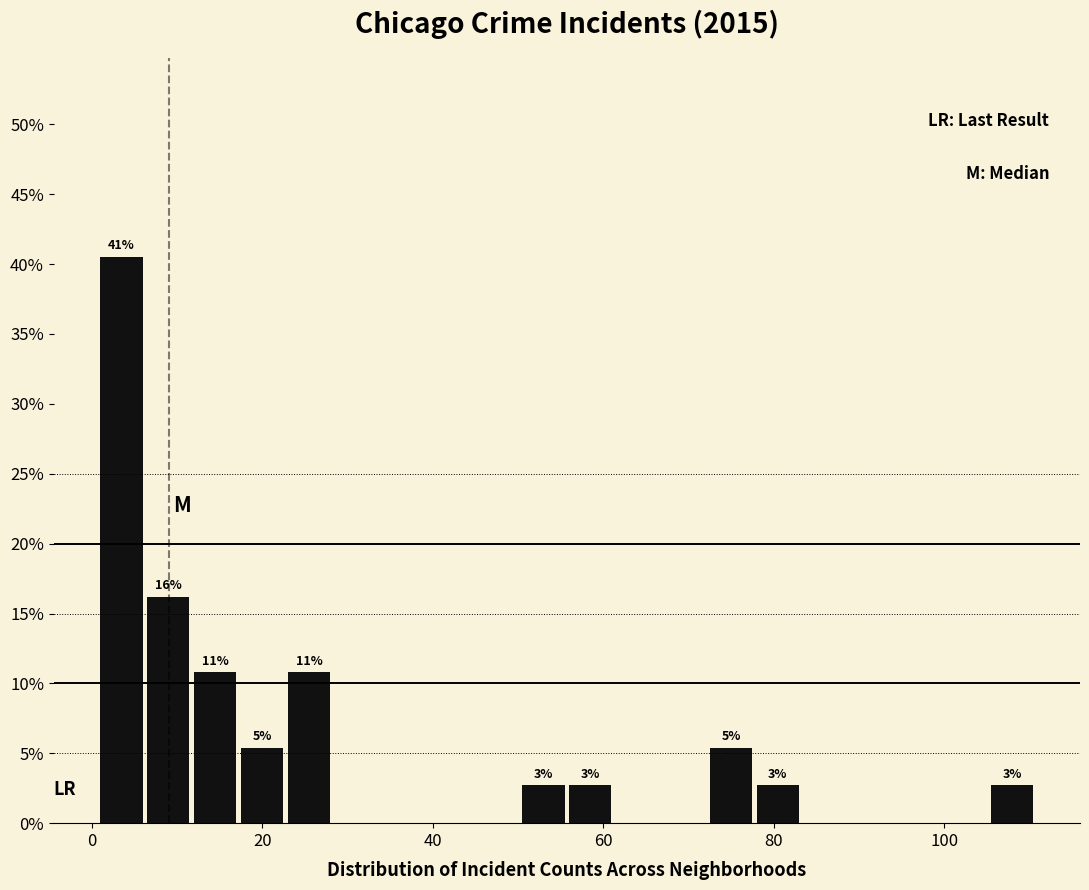

Around what value on the x-axis is the tallest bar? Give the approximate position of its centre, as read against the axis.

4